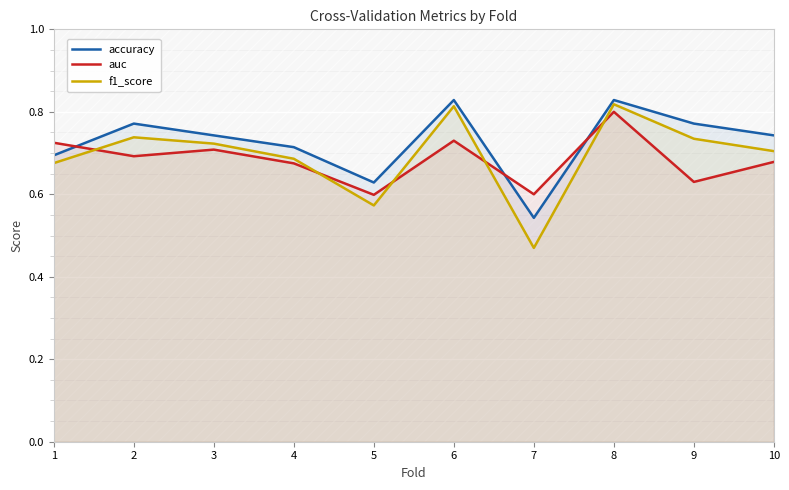

Rank the categories by accuracy value from lowest to highest.

7, 5, 1, 4, 3, 10, 2, 9, 6, 8